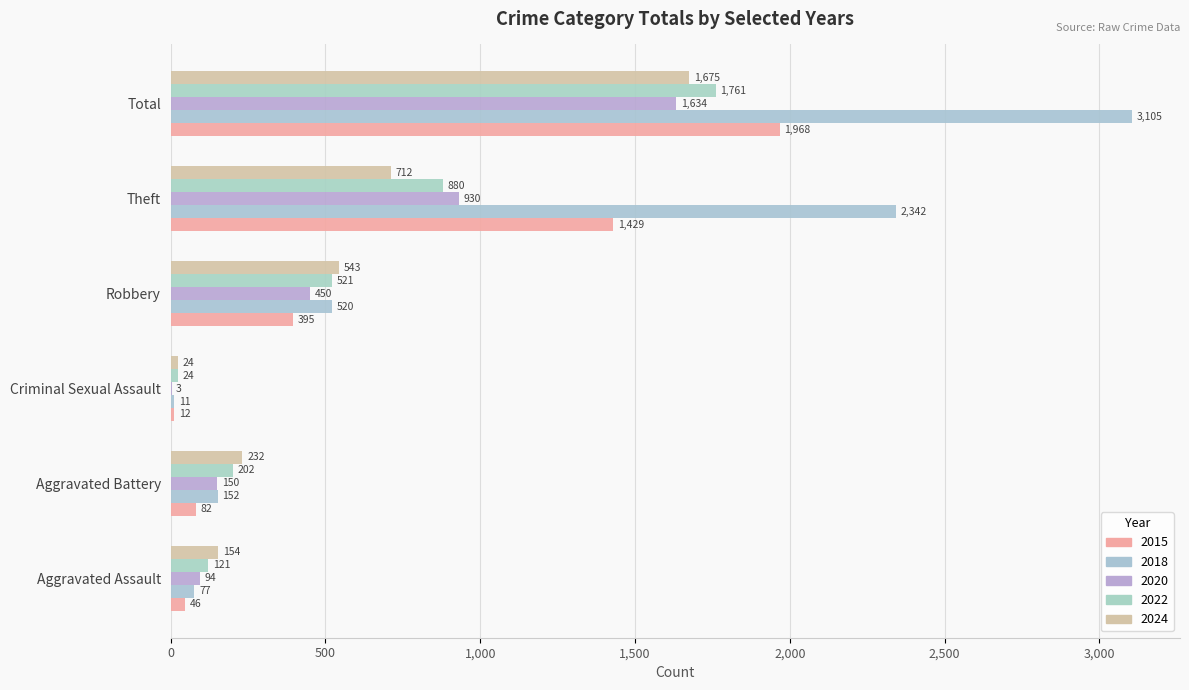

Which has a higher value, Aggravated Assault or Aggravated Battery?

Aggravated Battery